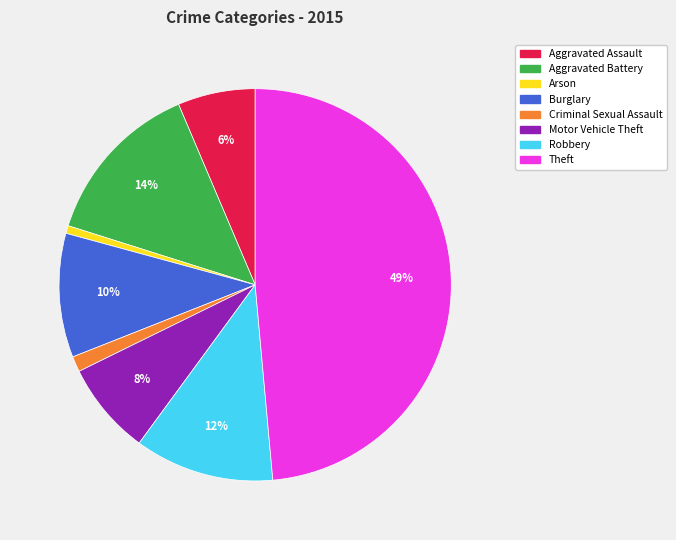

Is Theft the majority of the pie?

No